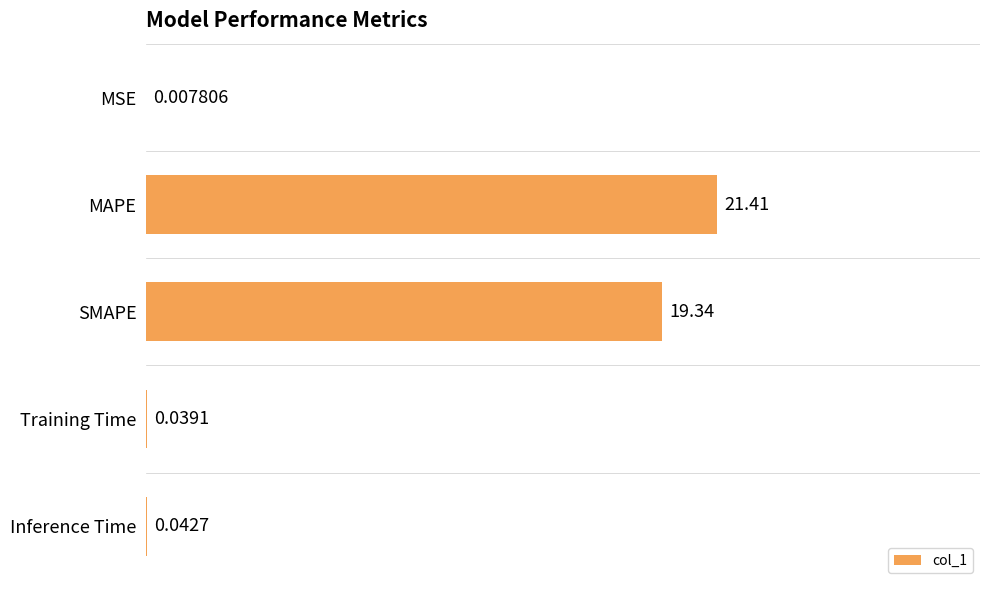

Which label corresponds to the largest value in the chart?

MAPE